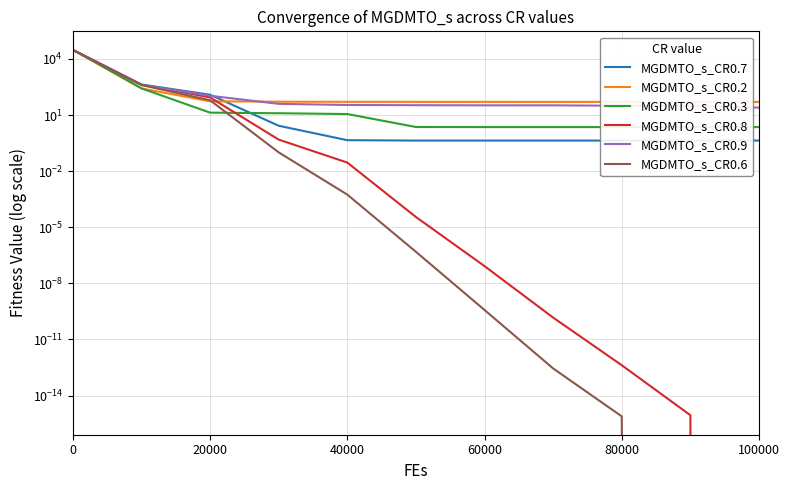

Is it true that MGDMTO_s_CR0.7 equals 59.2 at 20000?

False